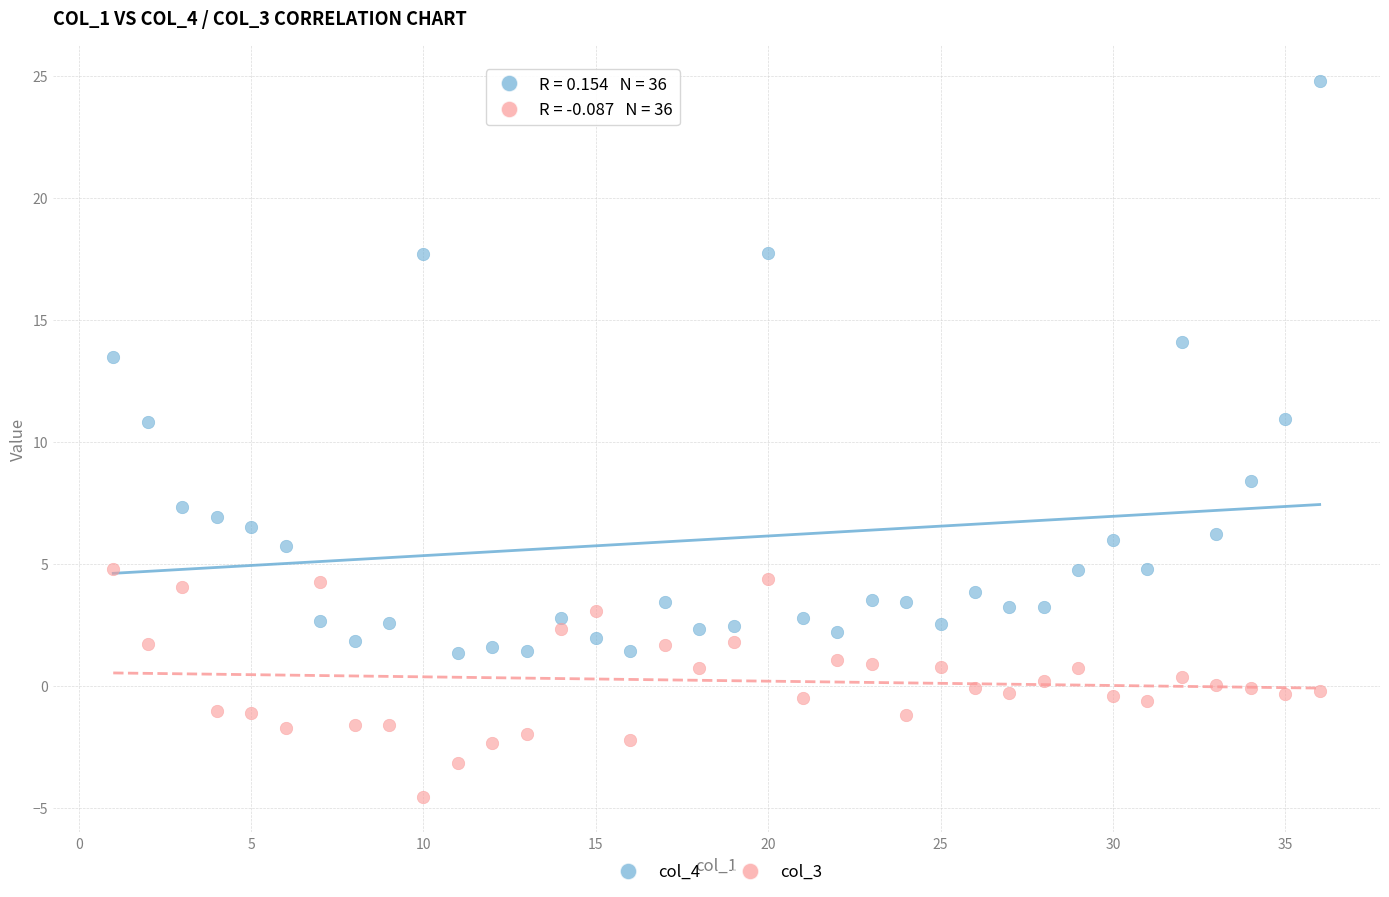

Across all data points, what is the range of Y values (max minus min)?

29.3